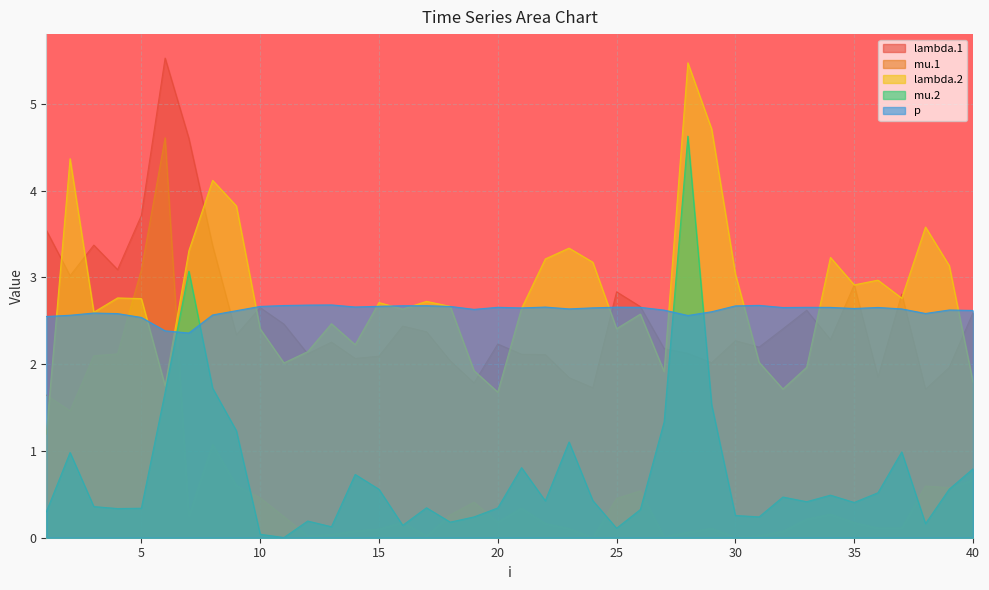

What is the value of the mu.1 point at the 1st from the left?

1.6